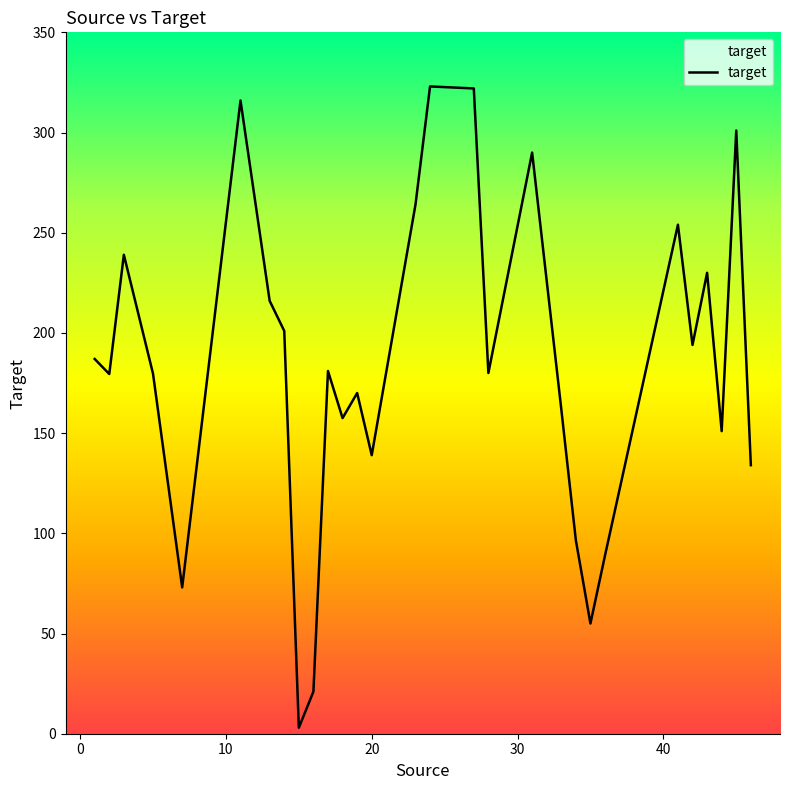

What is the difference between the maximum and minimum values?

320.0